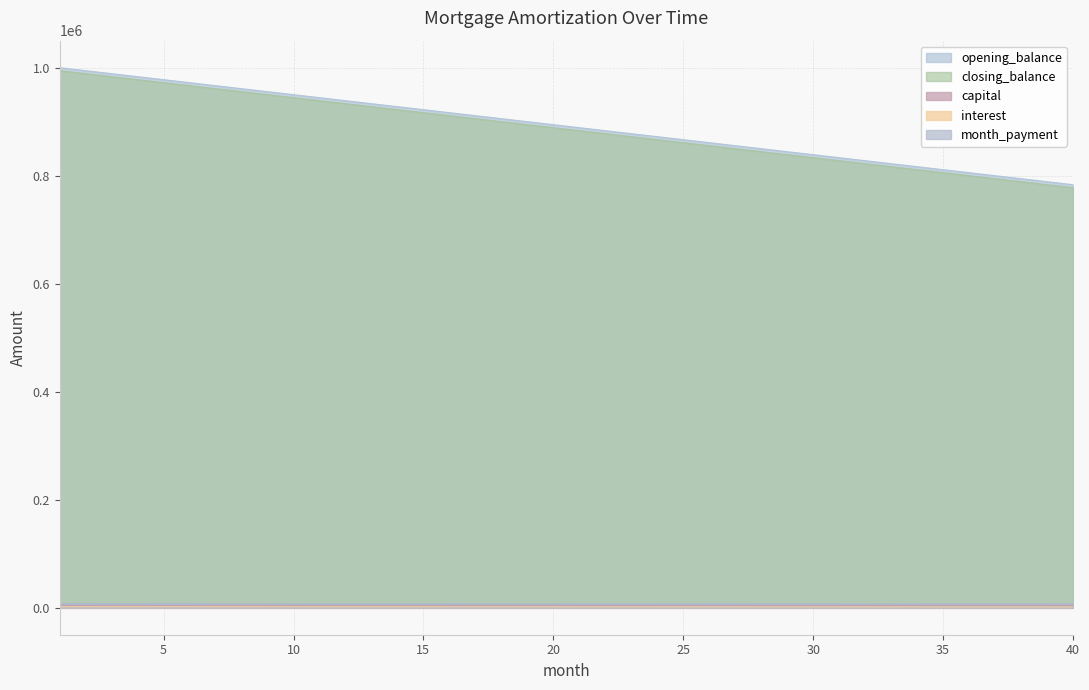

Which label corresponds to the largest value in the chart?

1